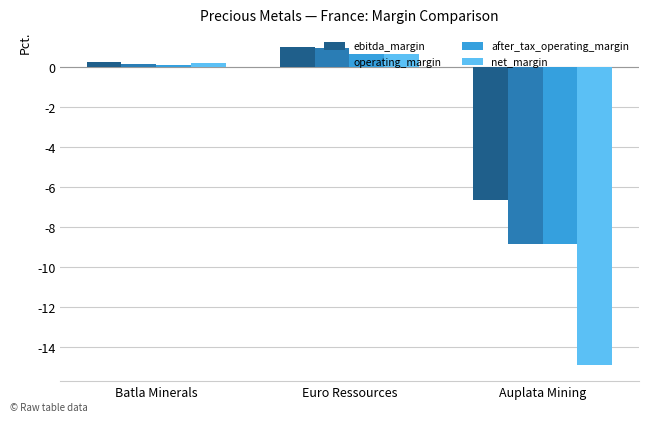

Is the value of net_margin at Batla Minerals greater than the value of ebitda_margin at Auplata Mining?

Yes